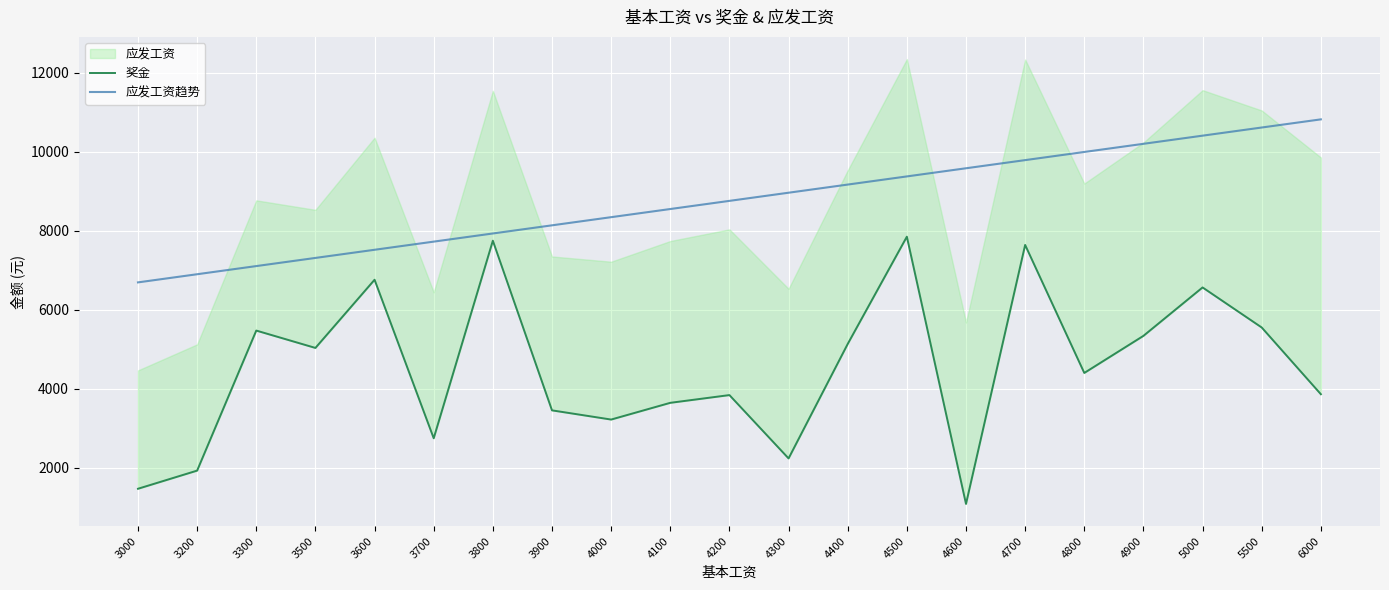

True or false: 应发工资趋势 and 奖金 intersect in this chart.

False